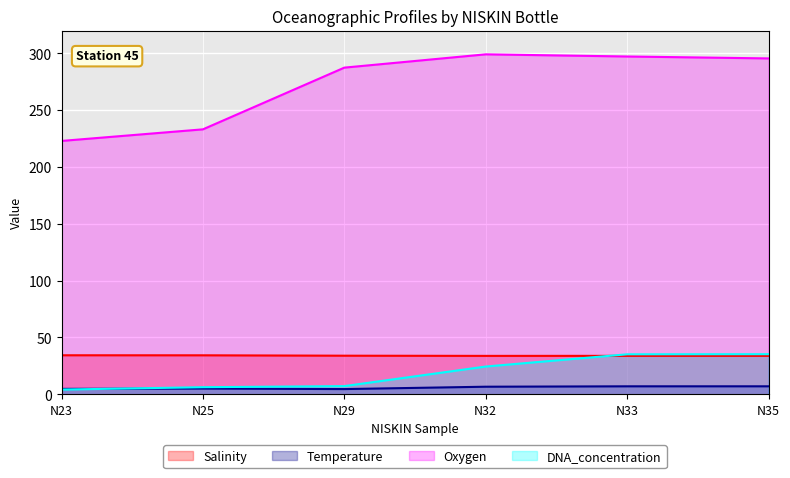

At which label does Oxygen first exceed 295?

N32